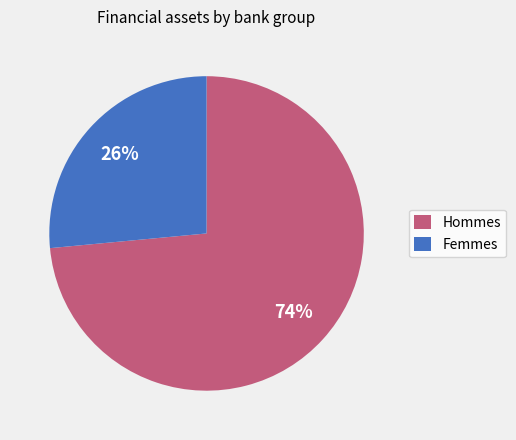

Is the sum of Hommes and Femmes greater than half?

Yes